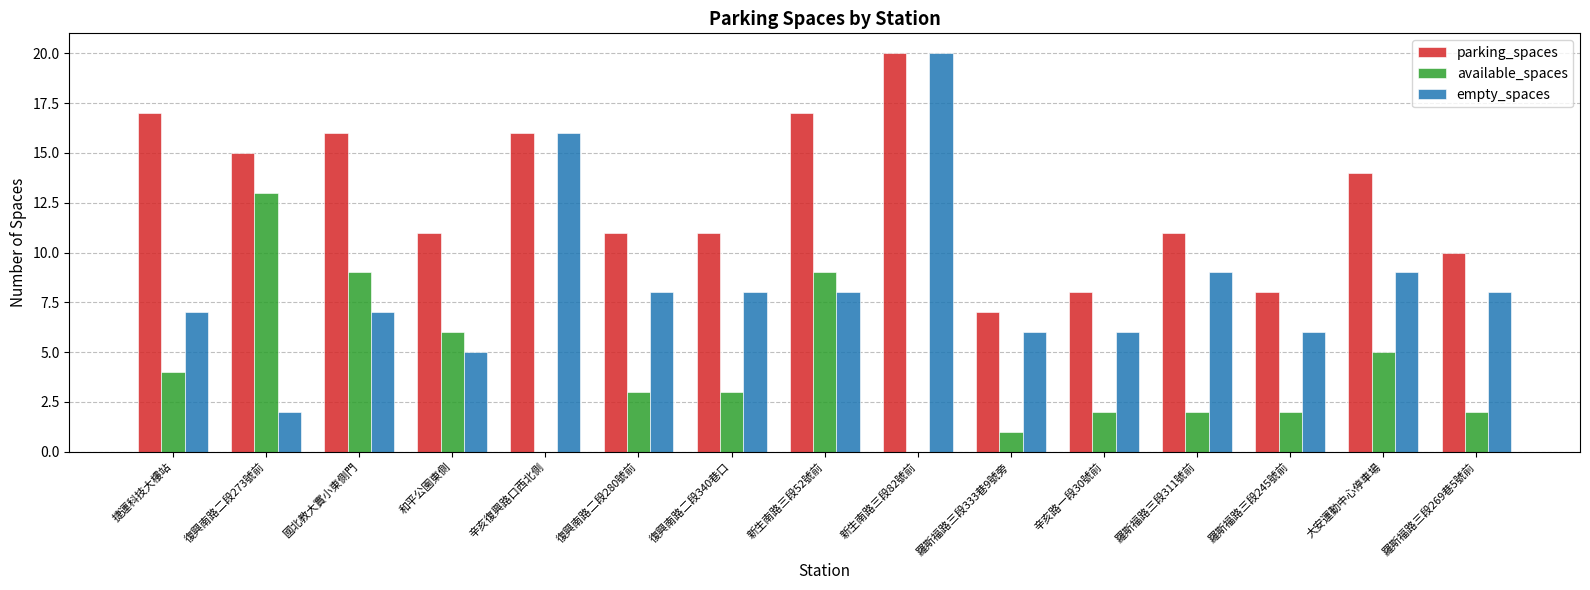

Between 新生南路三段82號前 and 羅斯福路三段333巷9號旁, which series saw the biggest shift?

empty_spaces